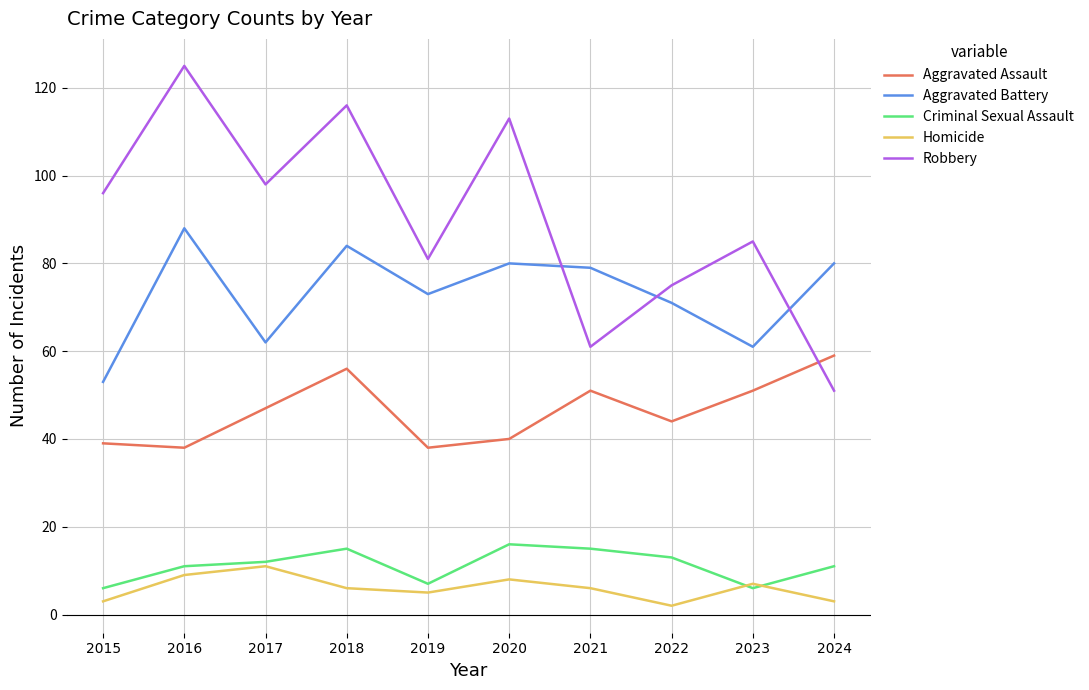

Which series has the widest spread of values?

Robbery